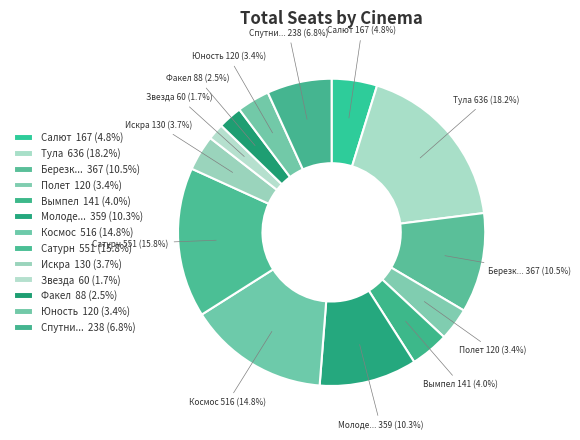

To the nearest percent, what is the average slice percentage?

8%